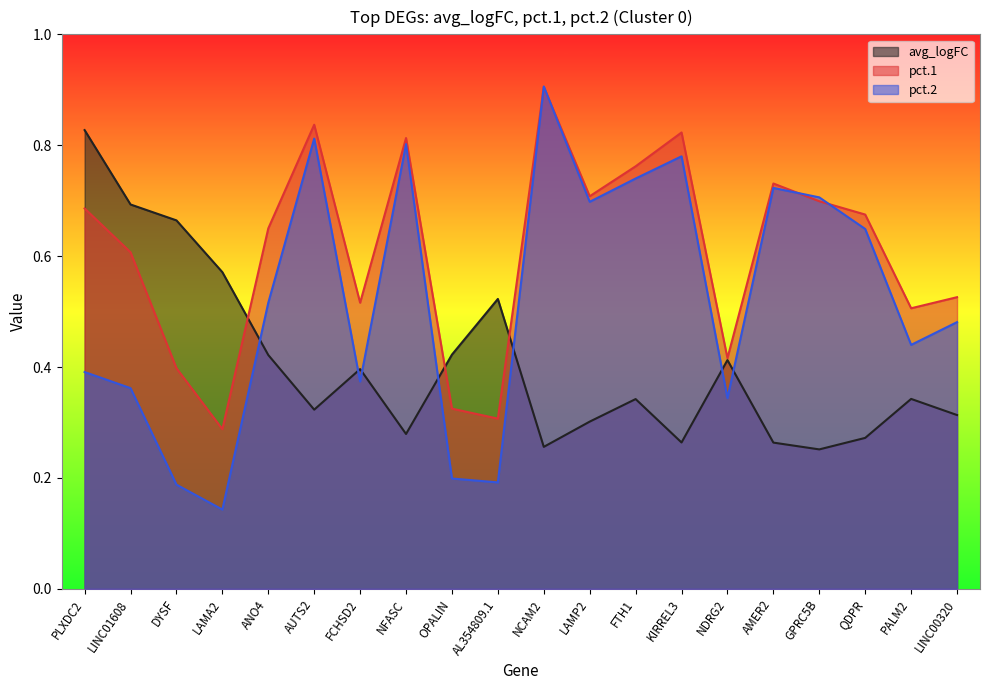

Which has a higher value, GPRC5B or FTH1?

FTH1